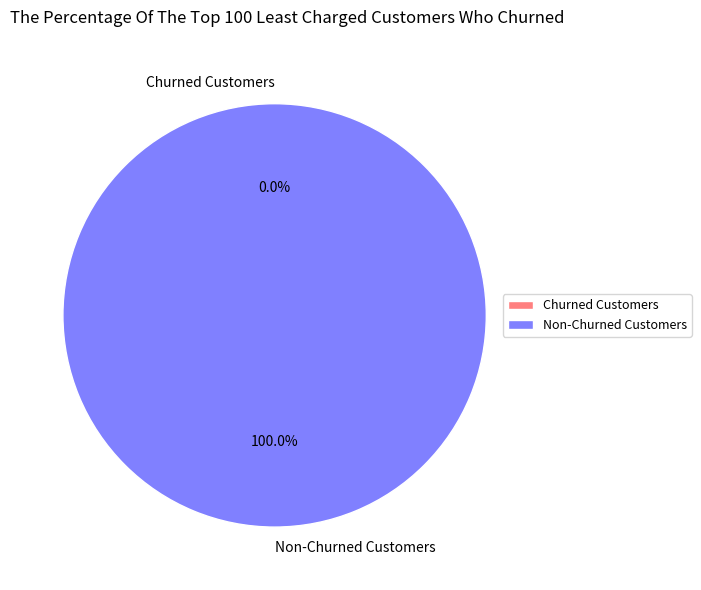

Is 1901 the majority of the pie?

No